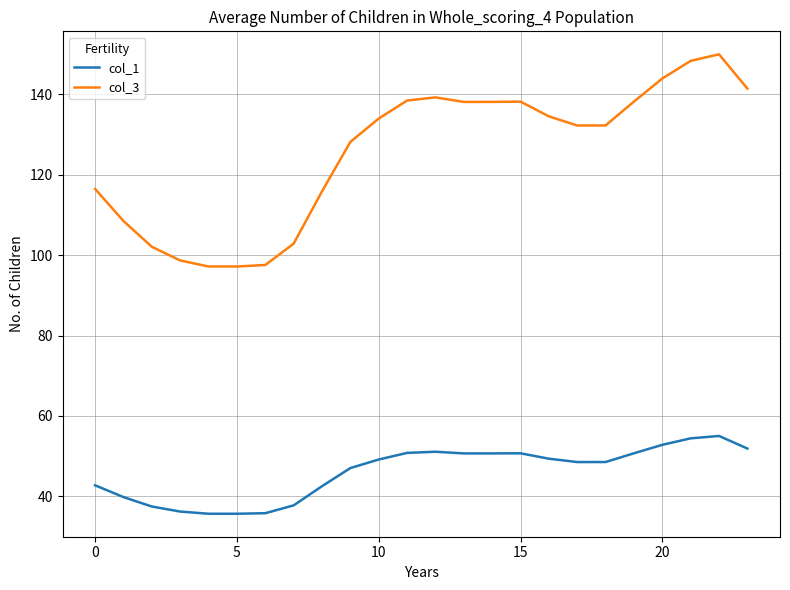

True or false: col_1 and col_3 intersect in this chart.

False